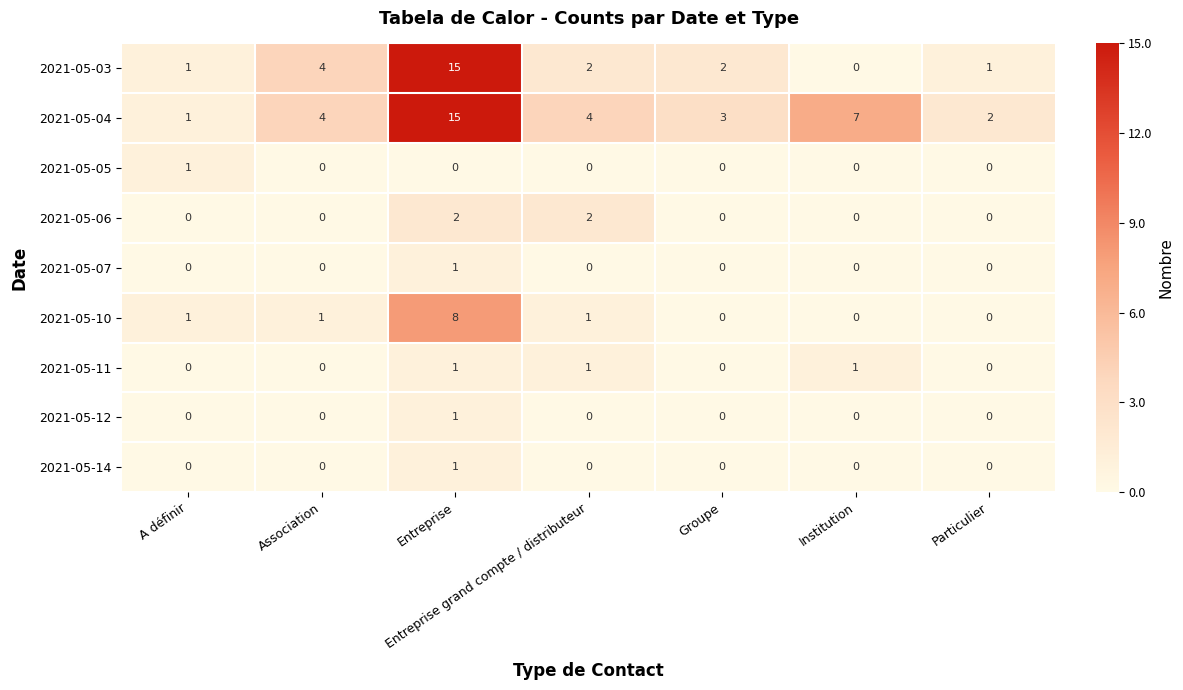

What is the difference between the maximum and minimum values in the 2021-05-10 series?

8